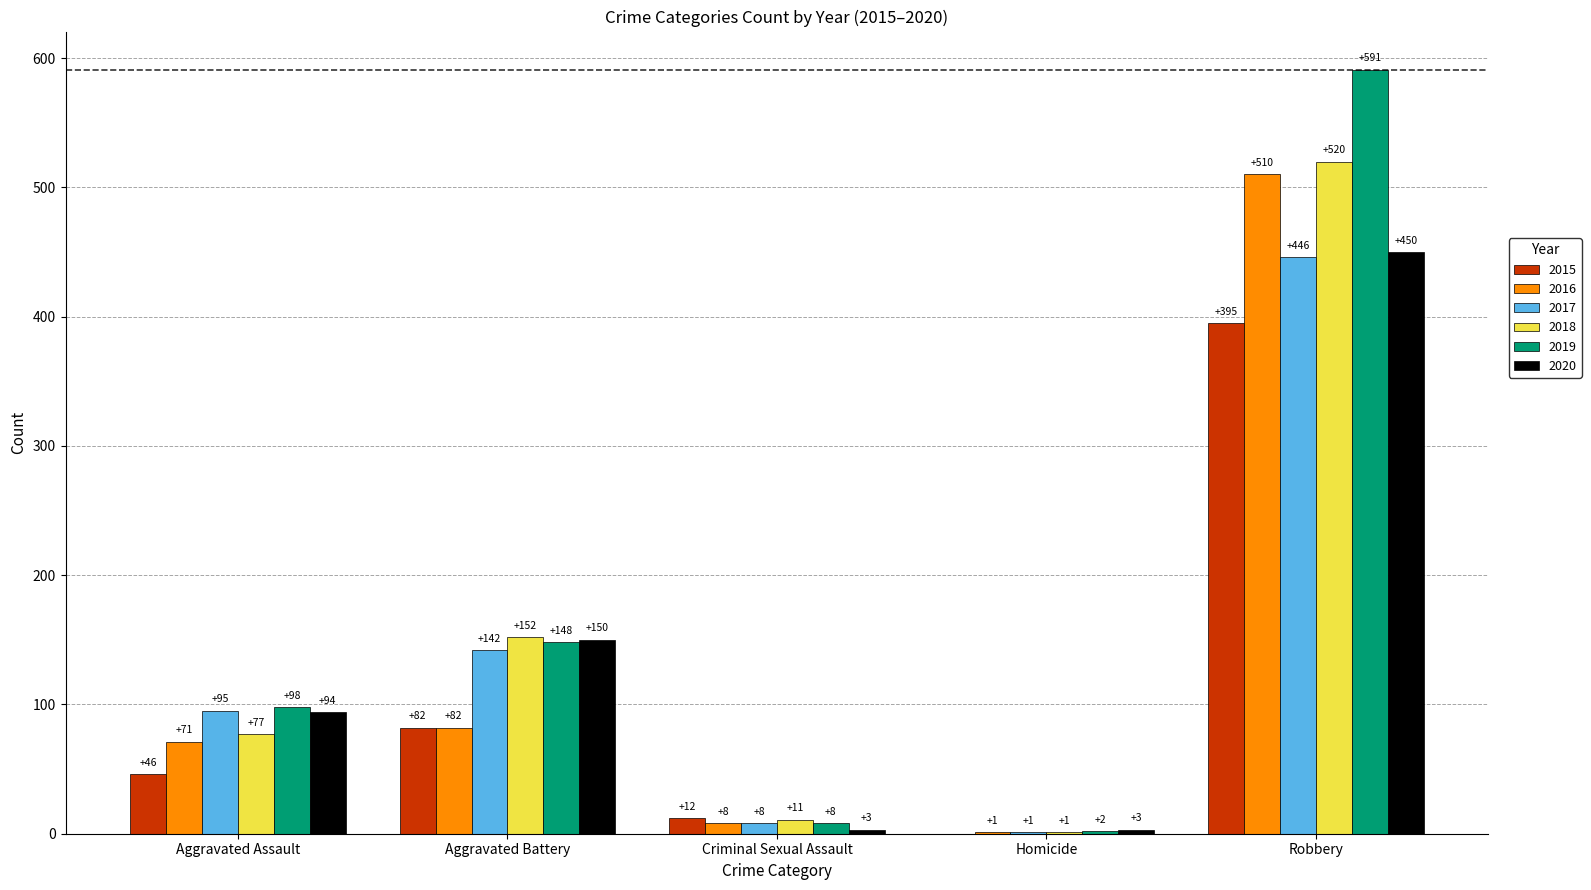

Which series has the largest total across all categories?

2019